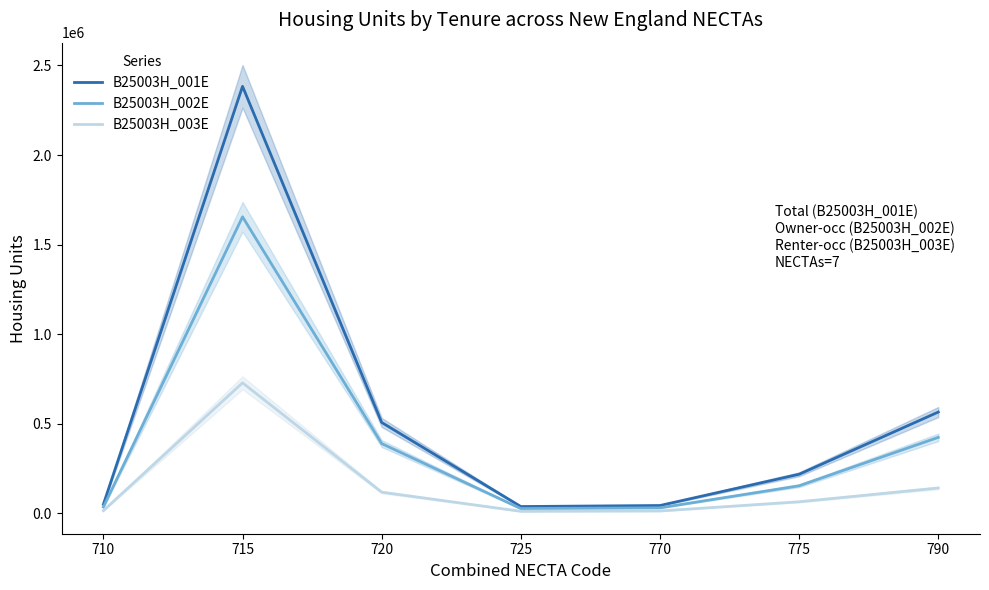

How many series are shown in this chart?

3